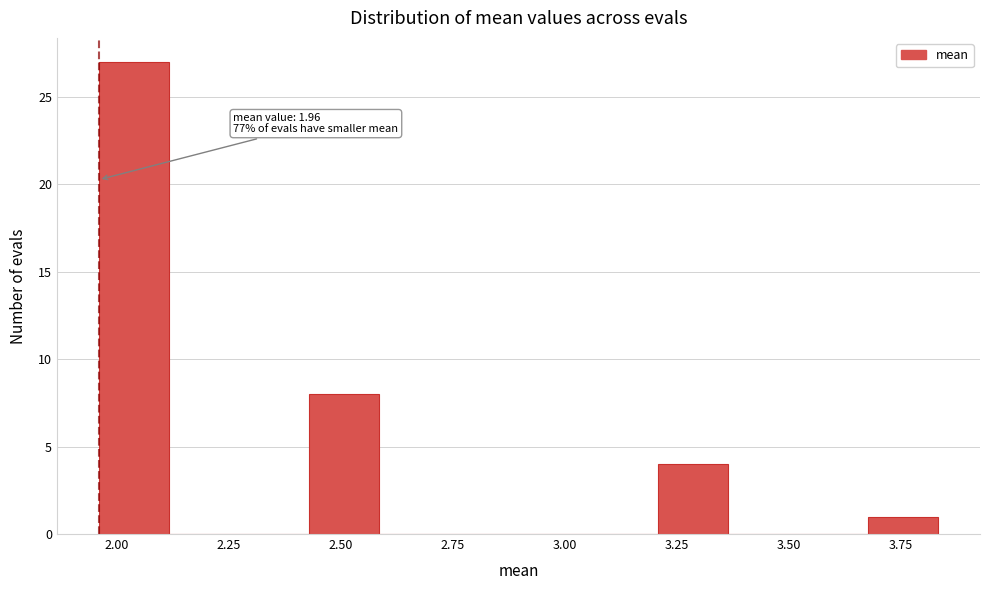

Around what value on the x-axis is the tallest bar? Give the approximate position of its centre, as read against the axis.

2.05